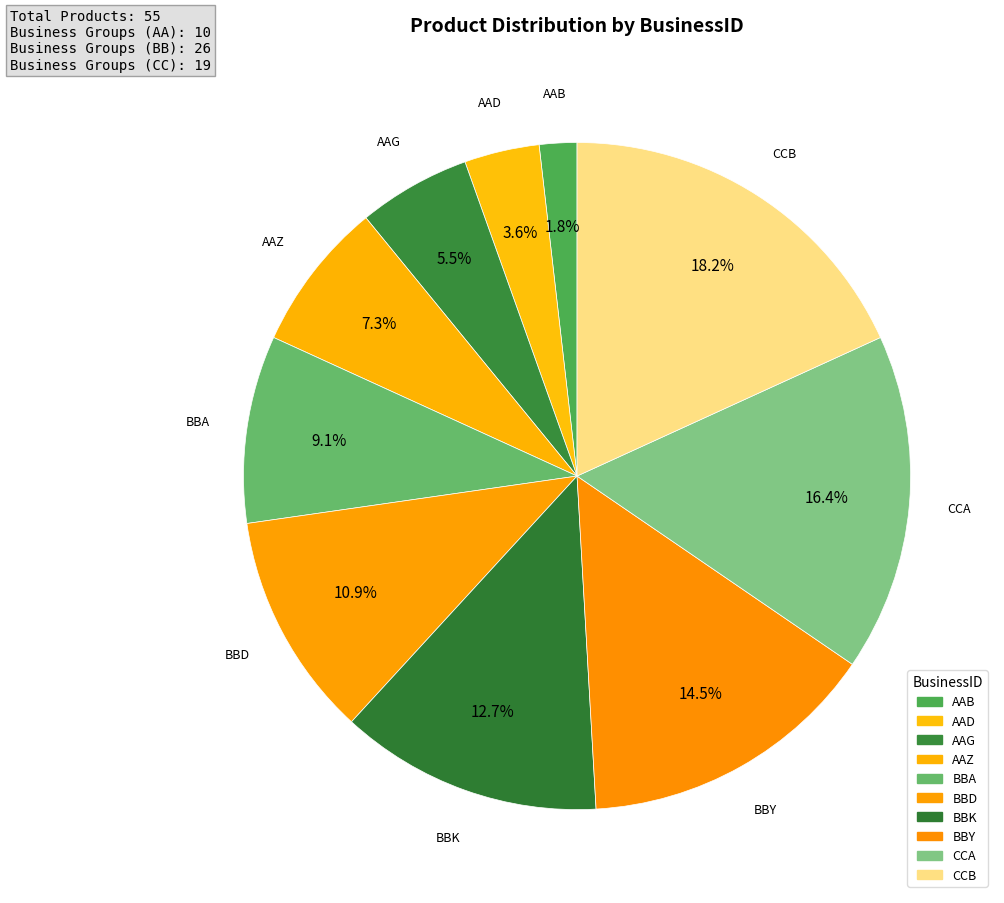

How many segments does this pie chart have?

10